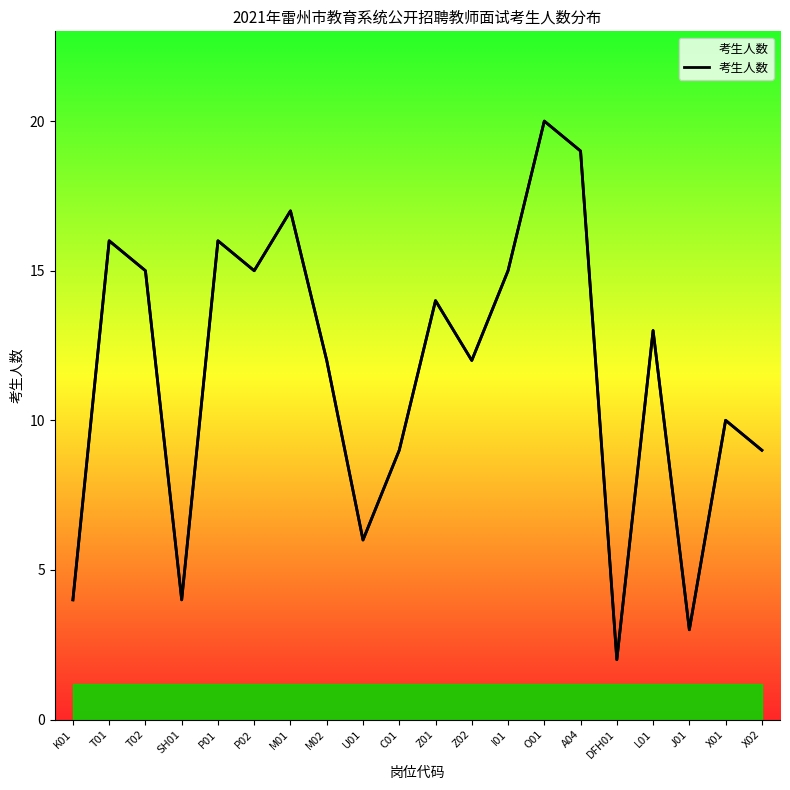

Rank the categories by value from lowest to highest.

DFH01, J01, K01, SH01, U01, C01, X02, X01, M02, Z02, L01, Z01, T02, P02, I01, T01, P01, M01, A04, O01